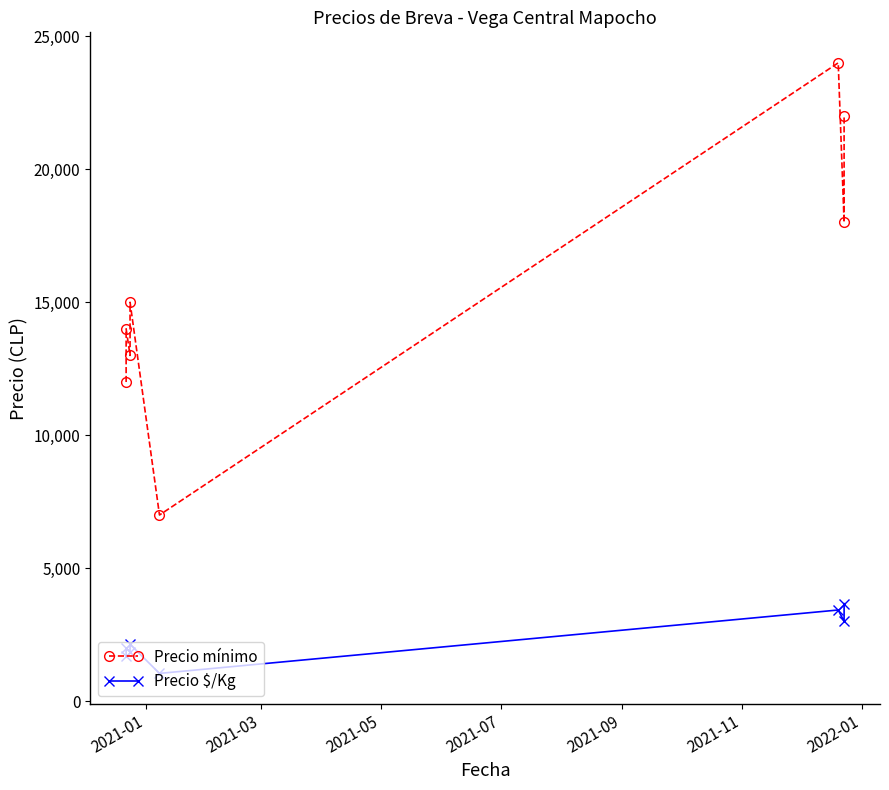

What is the highest value of the Precio mínimo series?

24000